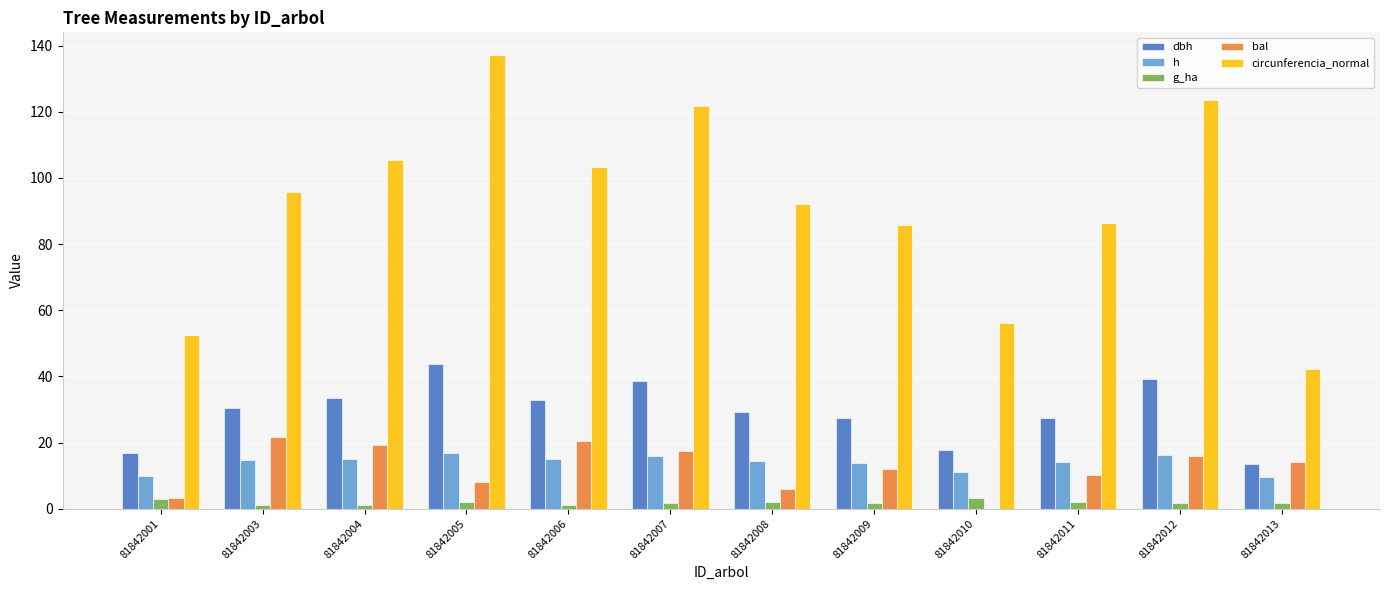

What is the sum of all circunferencia_normal values?

1102.4